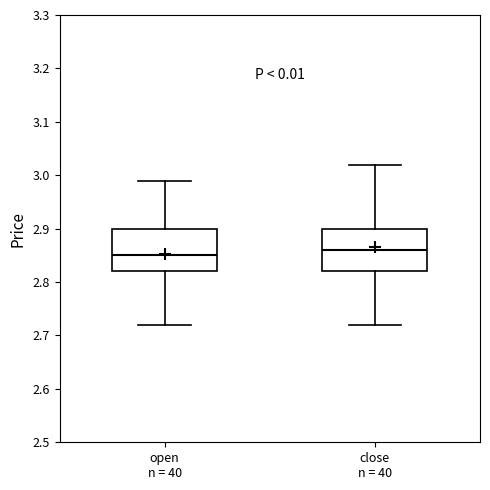

Reading left to right, read every box against the y-axis: the position of its median line, the range the box covers, and the ends of its whiskers. The values are not printed on the chart, so give them approximately, as read against the axis.

open n = 40: median 2.85, box 2.82 to 2.90, whiskers 2.72 to 2.99
close n = 40: median 2.86, box 2.82 to 2.90, whiskers 2.72 to 3.02